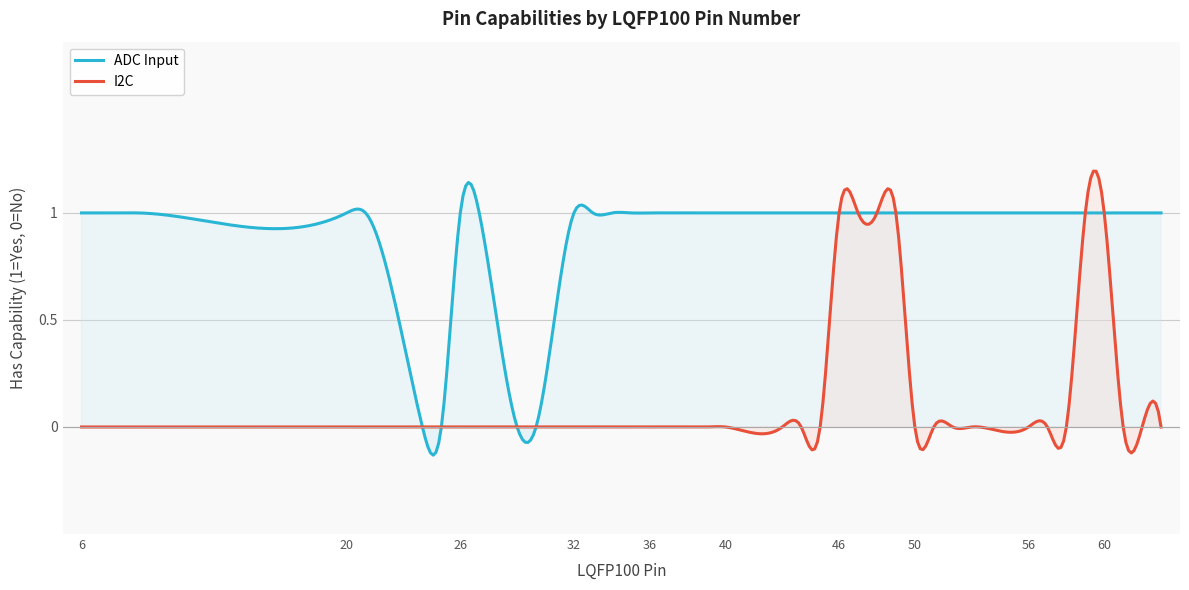

What are all the series names shown in the legend?

ADC Input, I2C